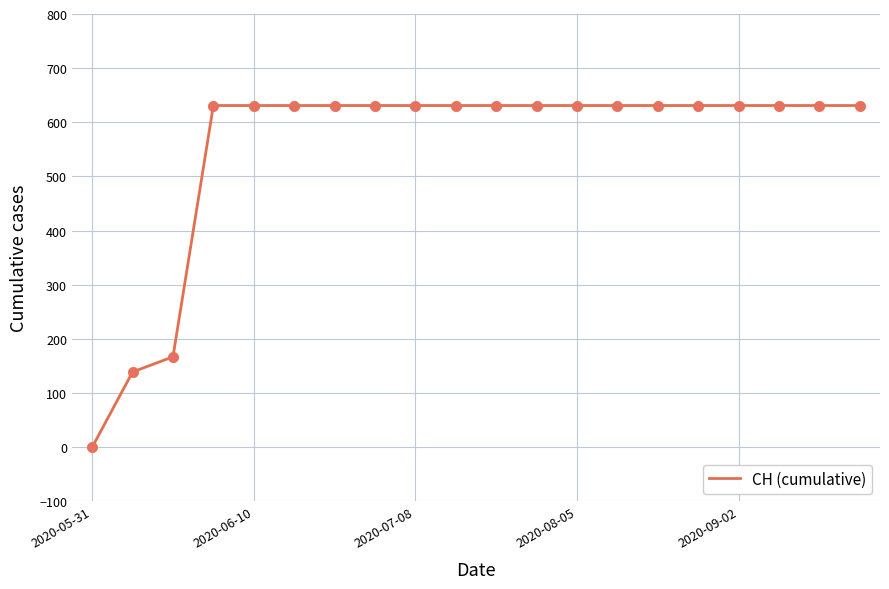

What is the difference between the maximum and minimum values?

631